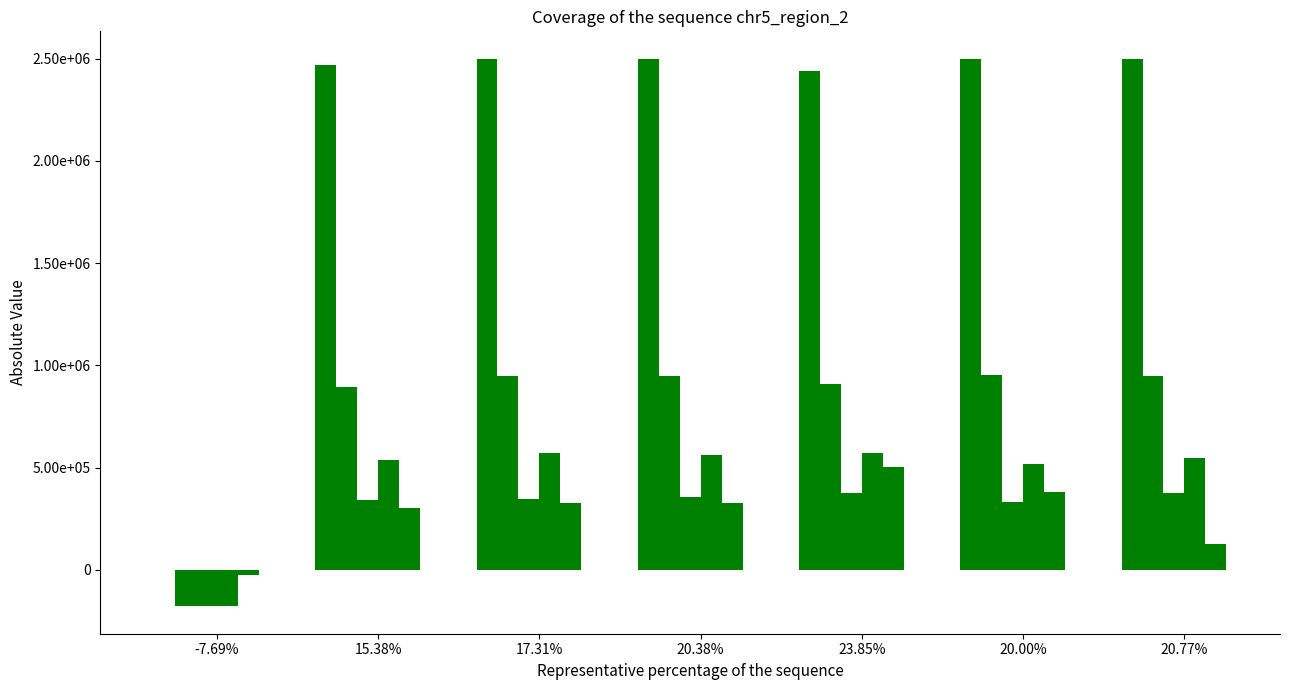

Are the bars grouped side by side (vs. stacked)?

Yes